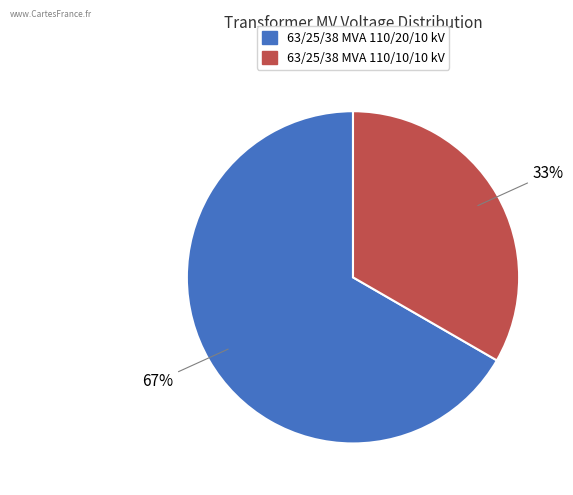

To the nearest percent, what percentage of the pie is 63/25/38 MVA 110/20/10 kV?

67%